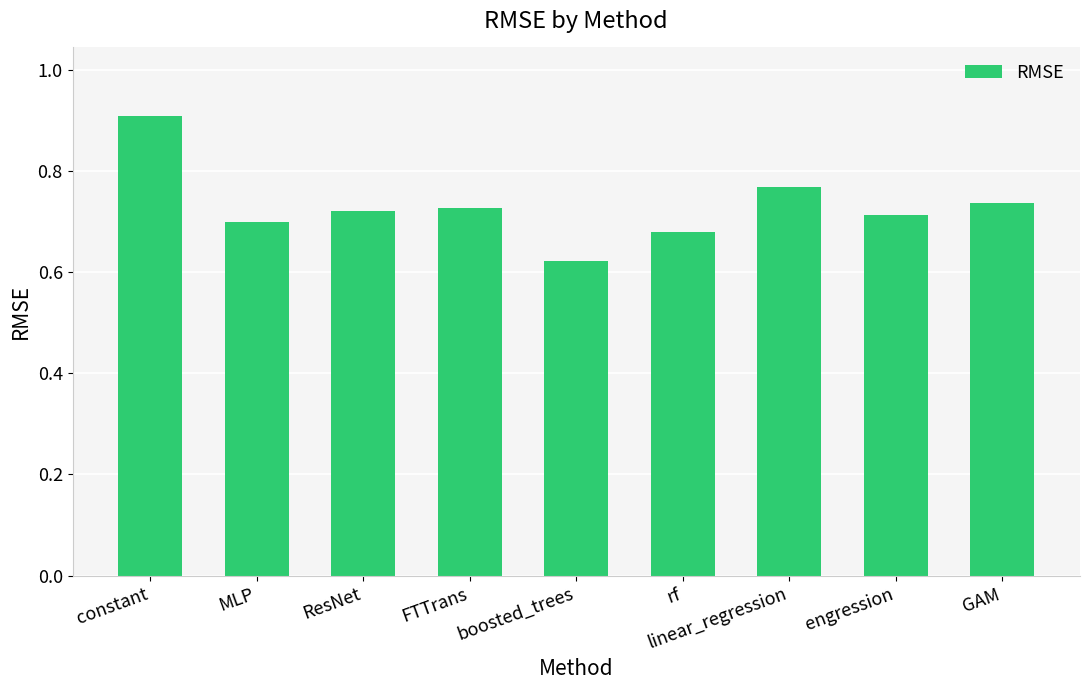

What is the sum of the values at rf and engression?

1.4